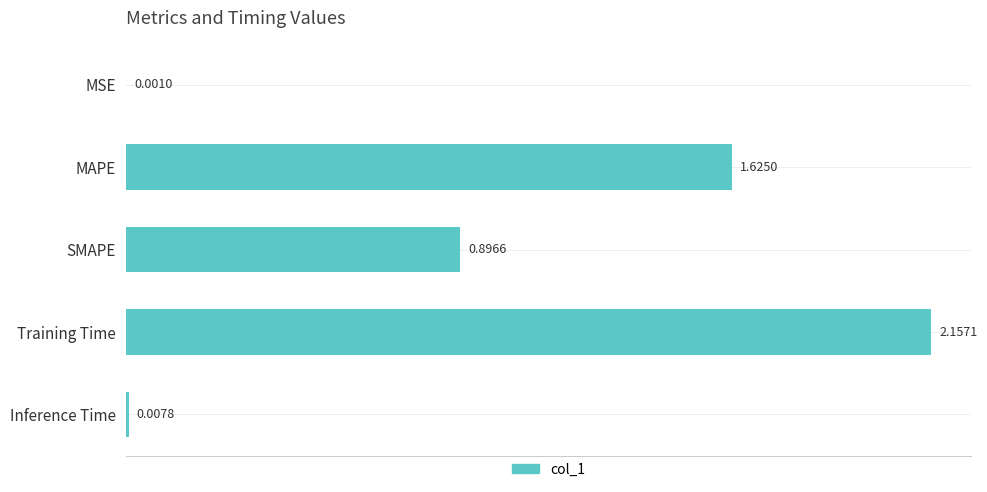

Which category has the highest value across all series?

Training Time